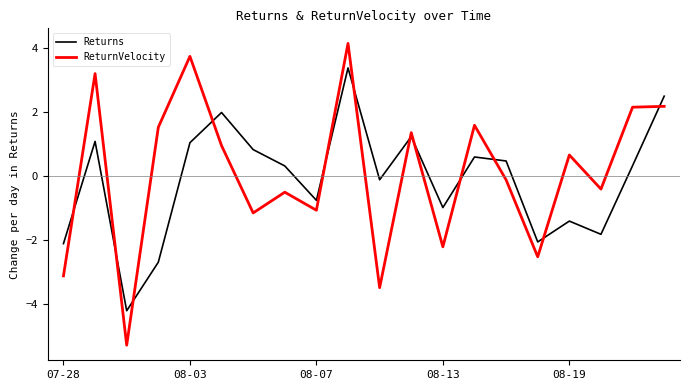

Rank the series by their maximum value, from lowest to highest.

Returns, ReturnVelocity